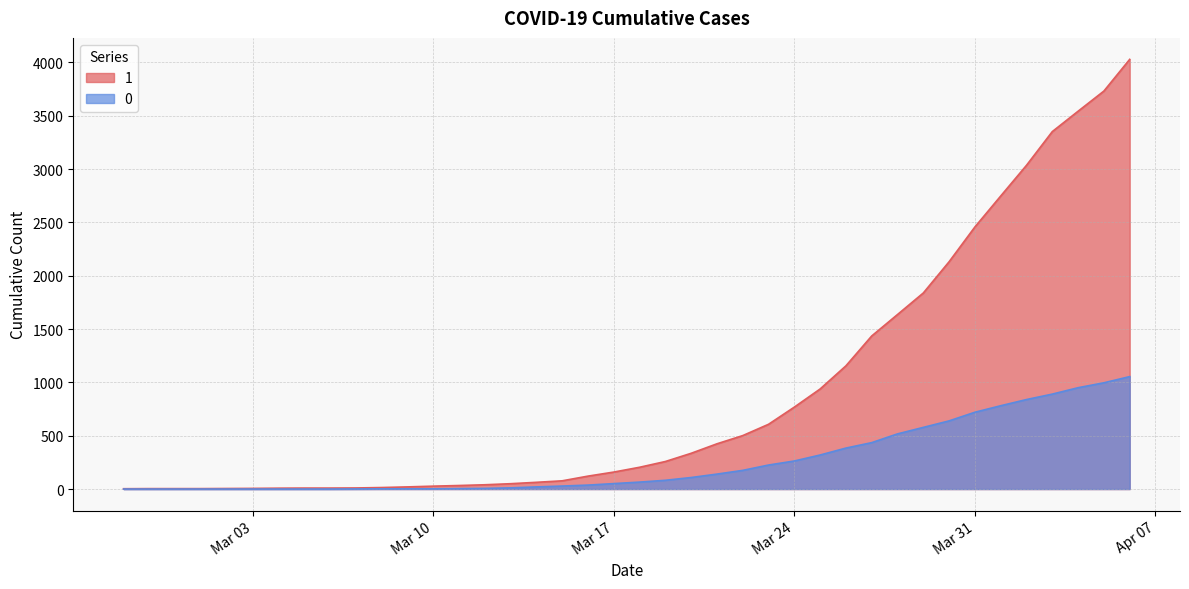

What is the total value across all series at 2020-03-08?

16